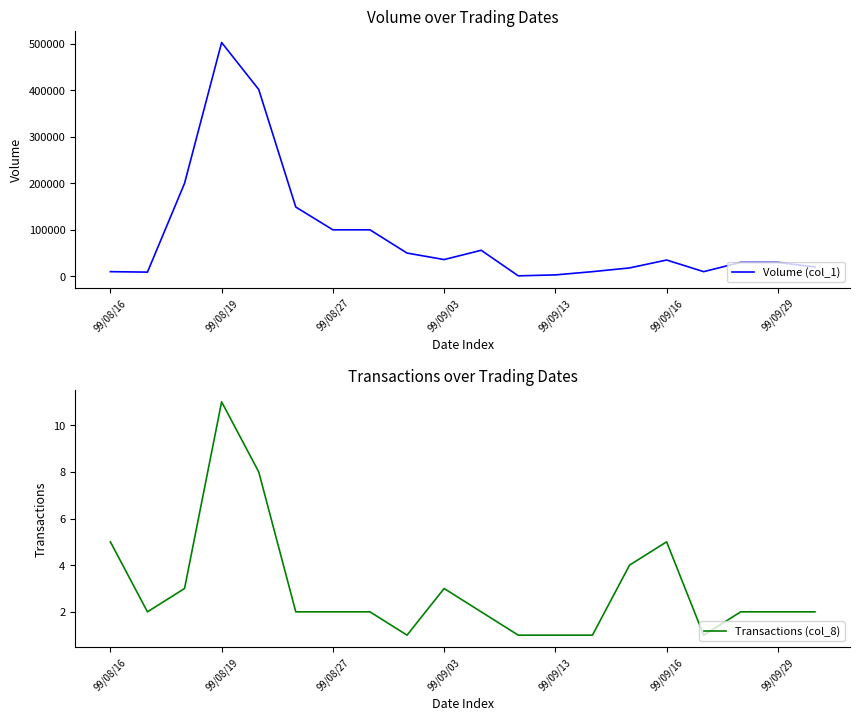

At which label does Transactions (col_8) reach its peak?

99/08/19